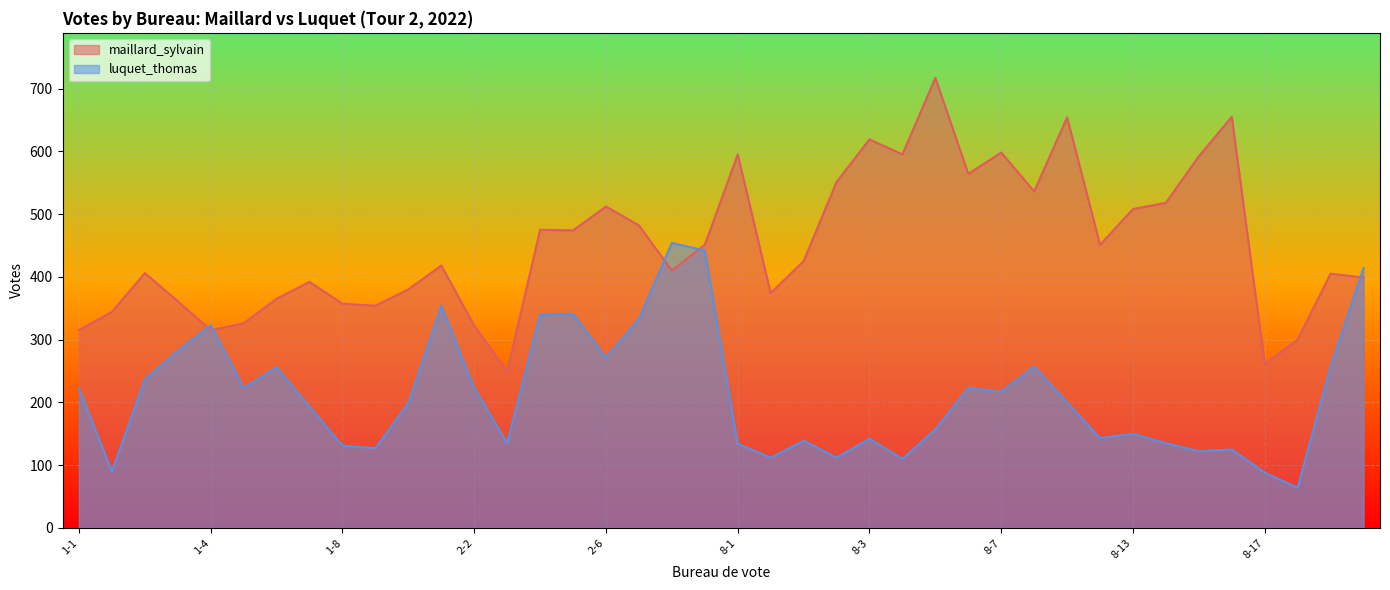

At which category does luquet_thomas reach its first local valley?

1-10